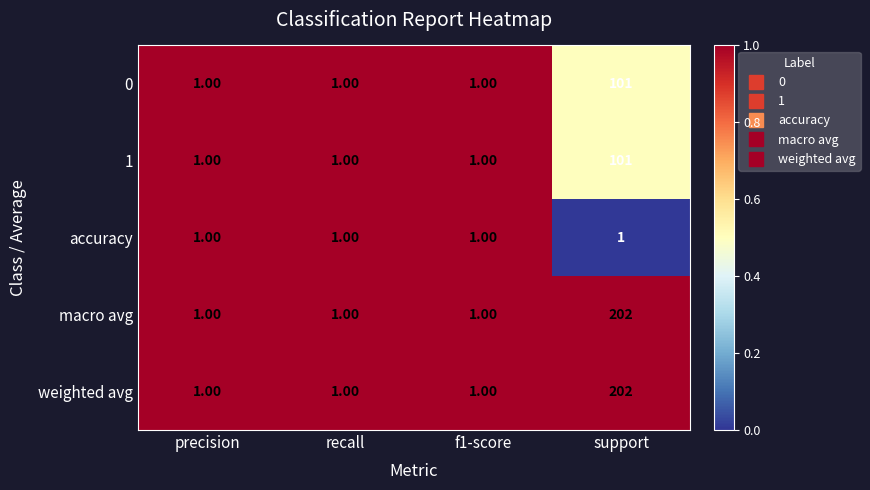

At which category is the sum across all series the highest?

support